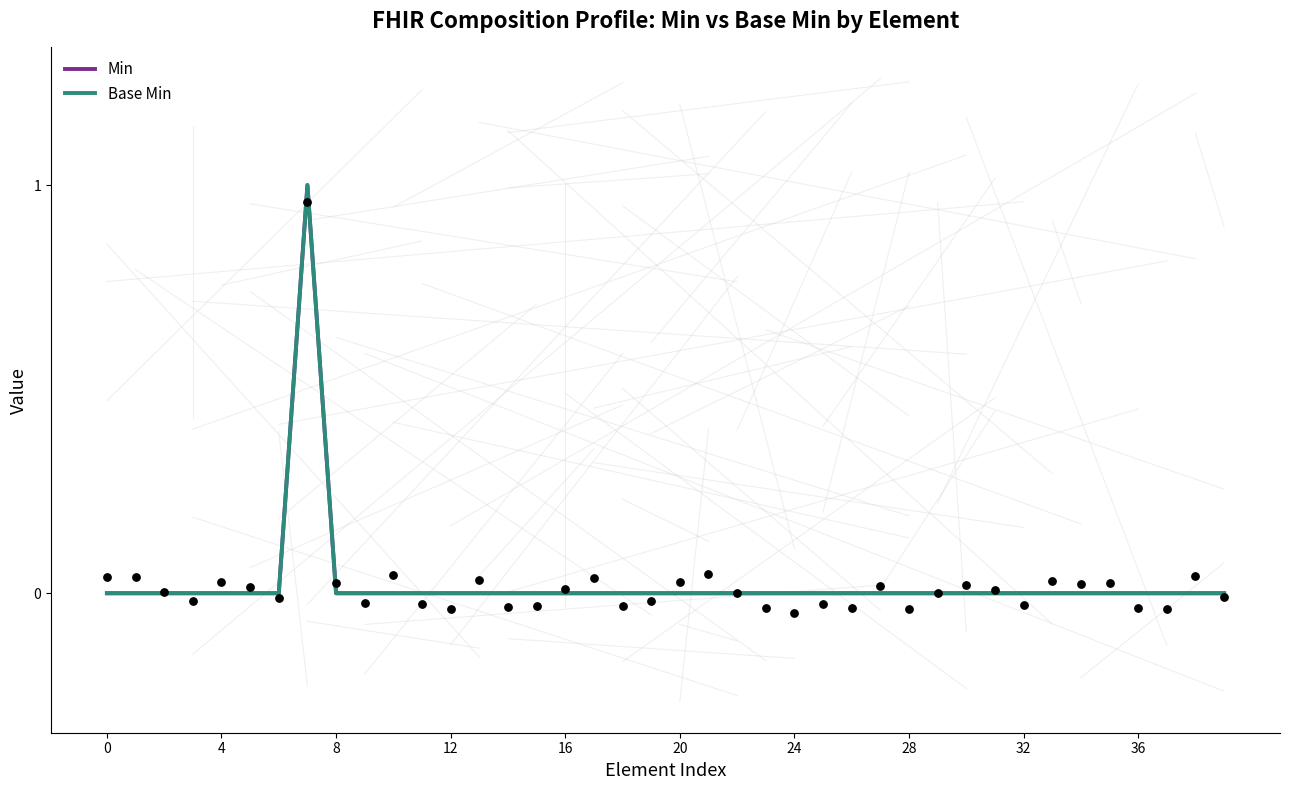

Is the value of Base Min at 17 greater than the value of Min at 19?

No